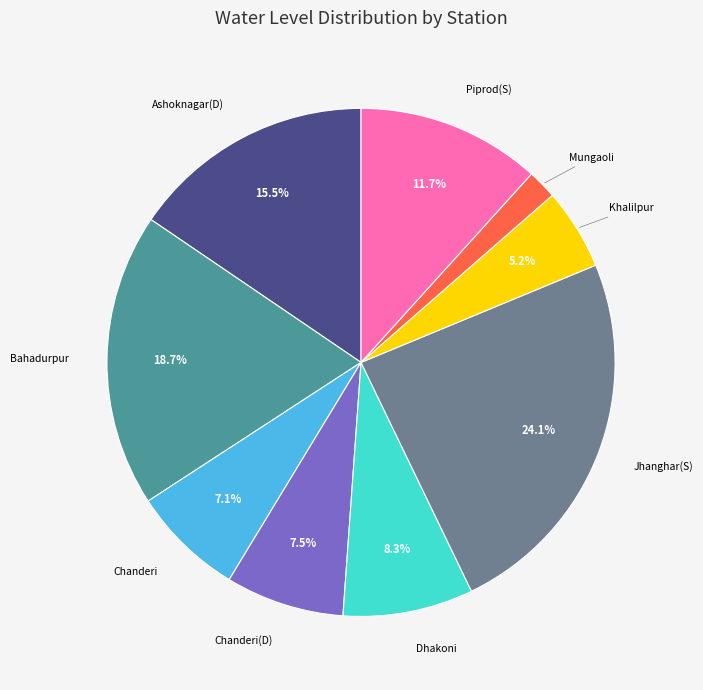

Is there any slice that represents more than half of the pie?

No